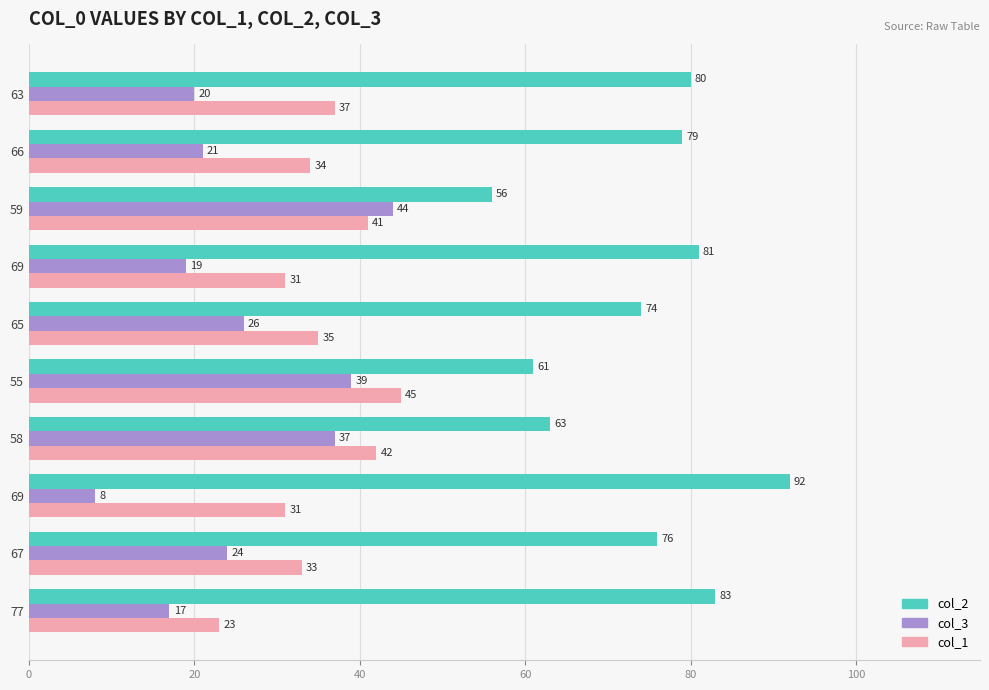

How many values in the col_3 series are below 24?

5